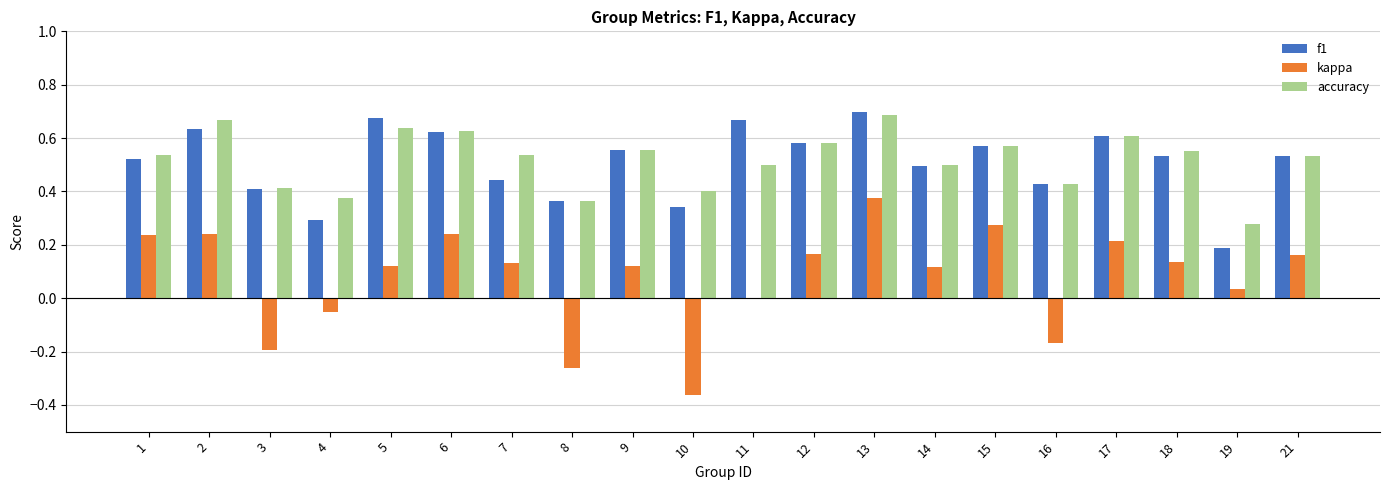

The value of kappa at 15 is 0.3. True or false?

True